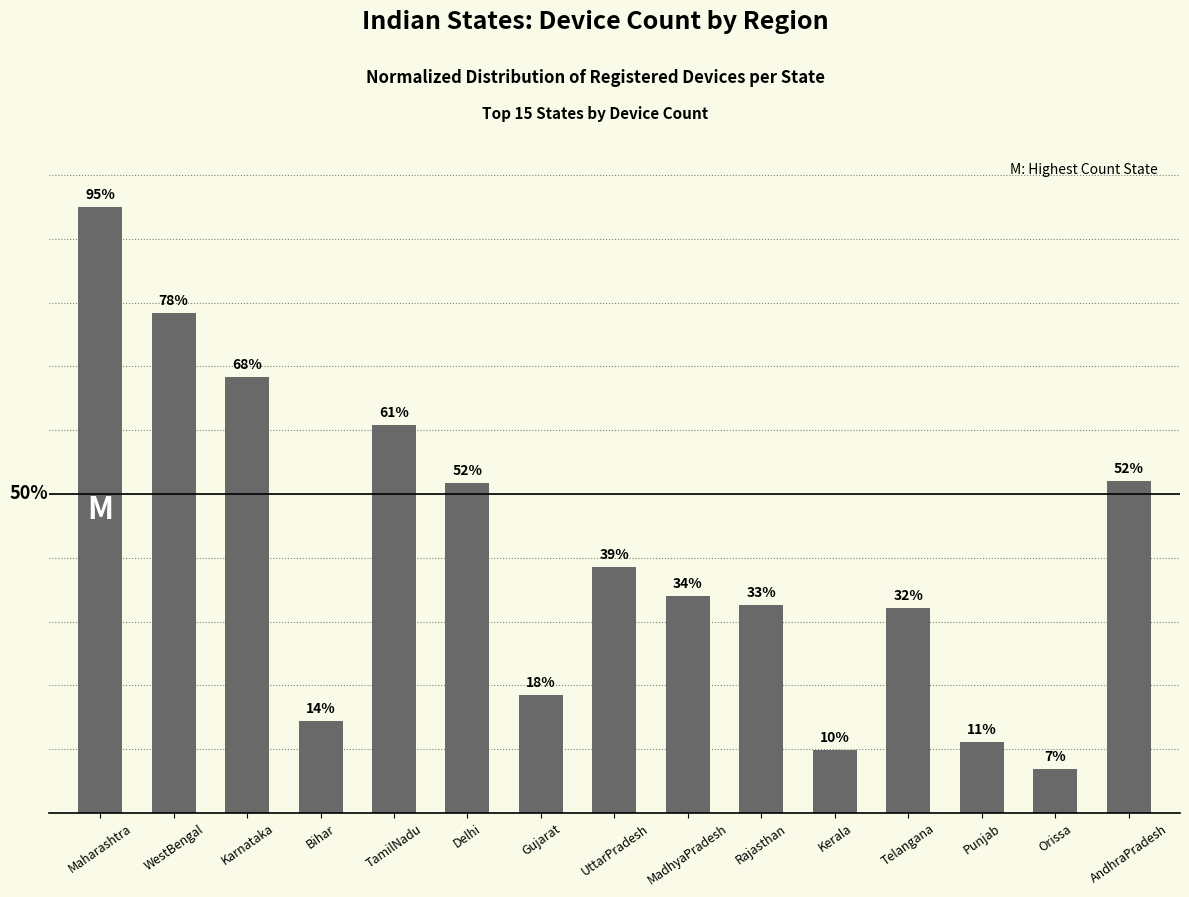

The chart shows a value of 4.1 at Bihar. True or false?

False